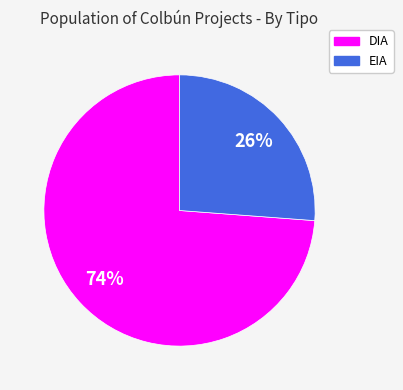

True or false: EIA accounts for 15% of the total.

False